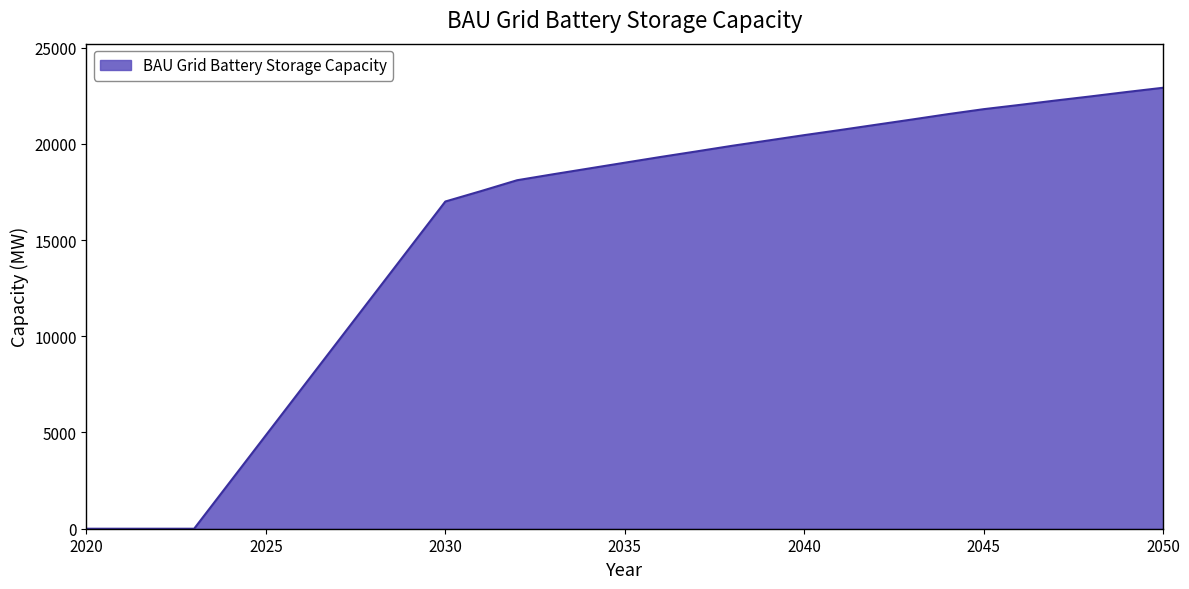

What is the maximum value shown in the chart?

22909.8